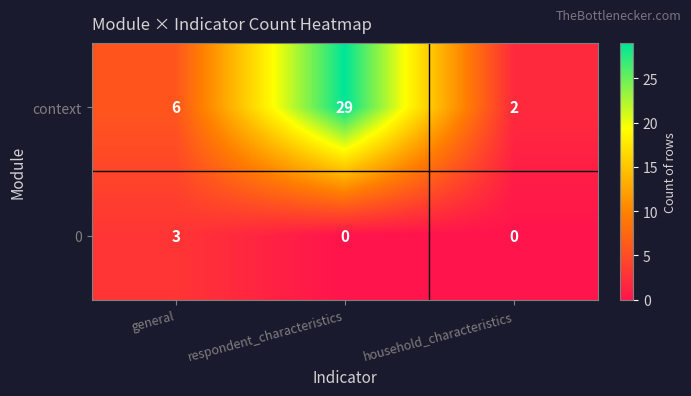

The value of context at general is 6. True or false?

True